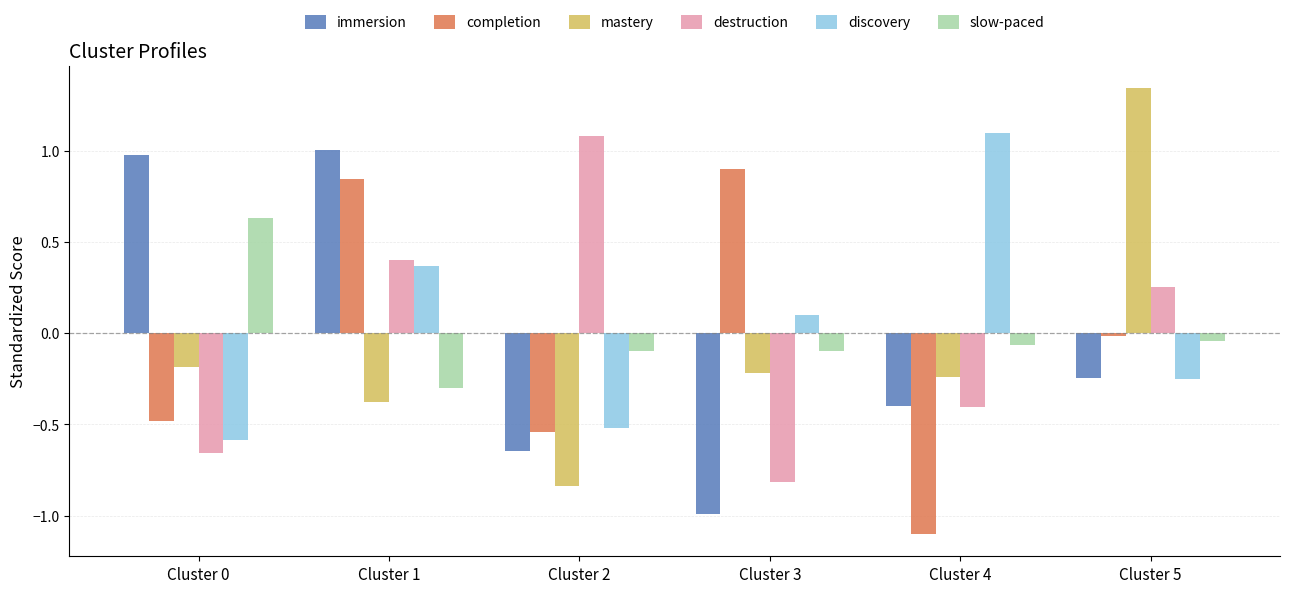

Is the value of discovery at Cluster 0 greater than the value of slow-paced at Cluster 0?

No